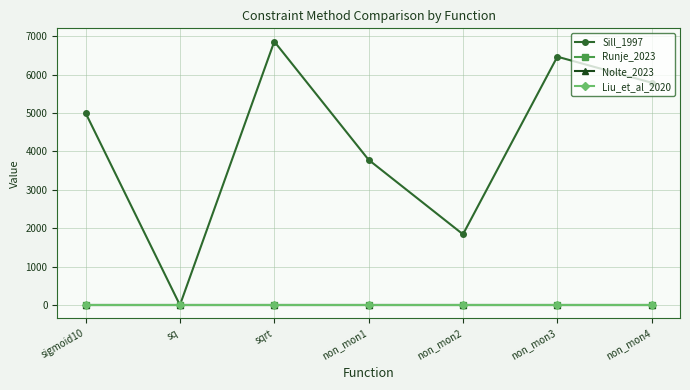

At which label does Nolte_2023 reach its peak?

sigmoid10